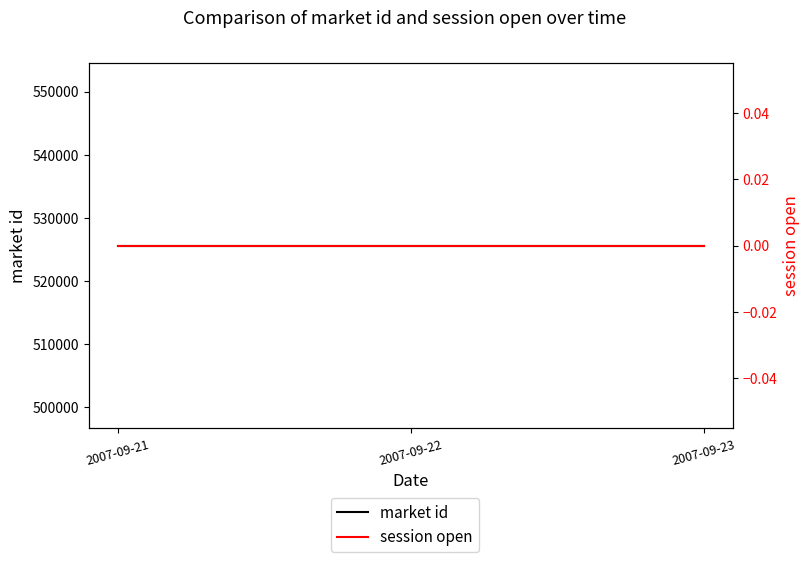

What are all the series names shown in the legend?

market id, session open